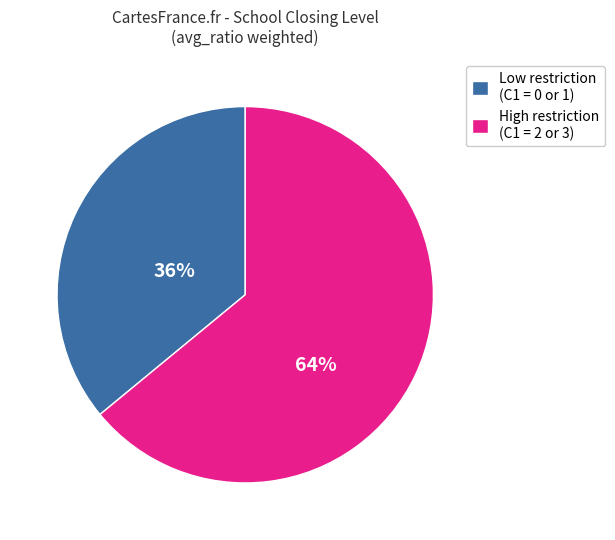

Does any single category account for the majority?

Yes